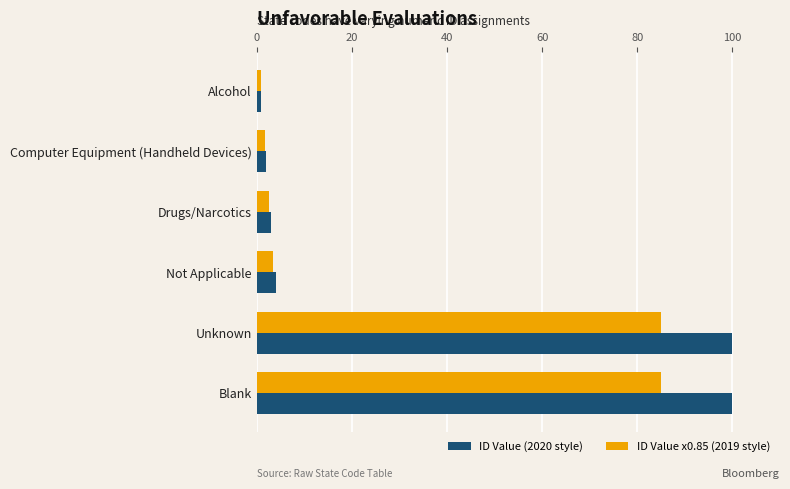

Between Not Applicable and Unknown, which series saw the biggest shift?

ID Value (2020 style)